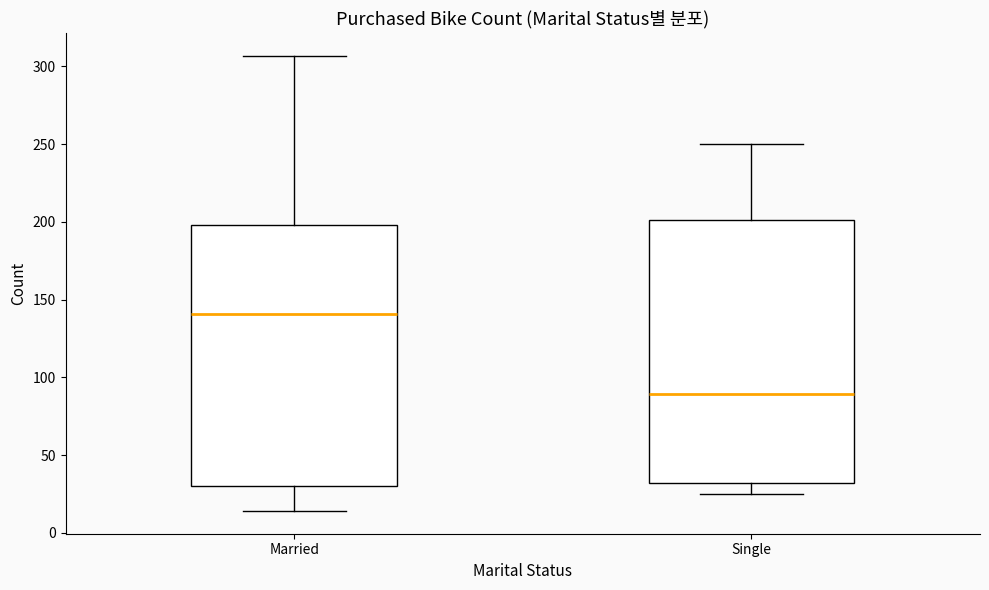

Where does the upper whisker of the box for Married end on the y-axis? The values are not printed on the chart, so give them approximately, as read against the axis.

305